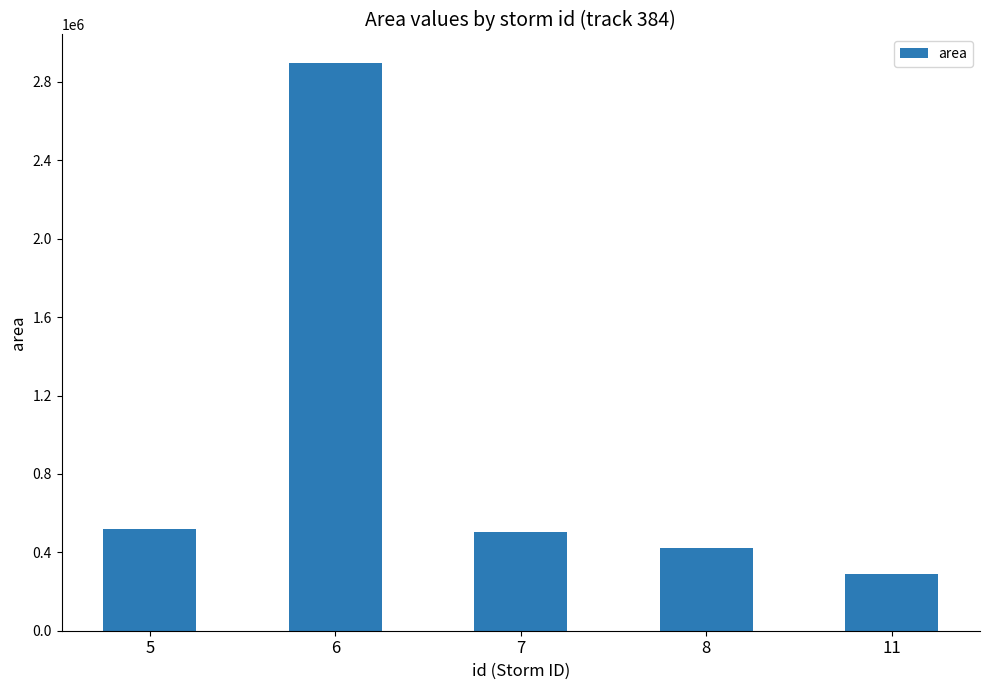

At which label does the data first exceed 501250?

5